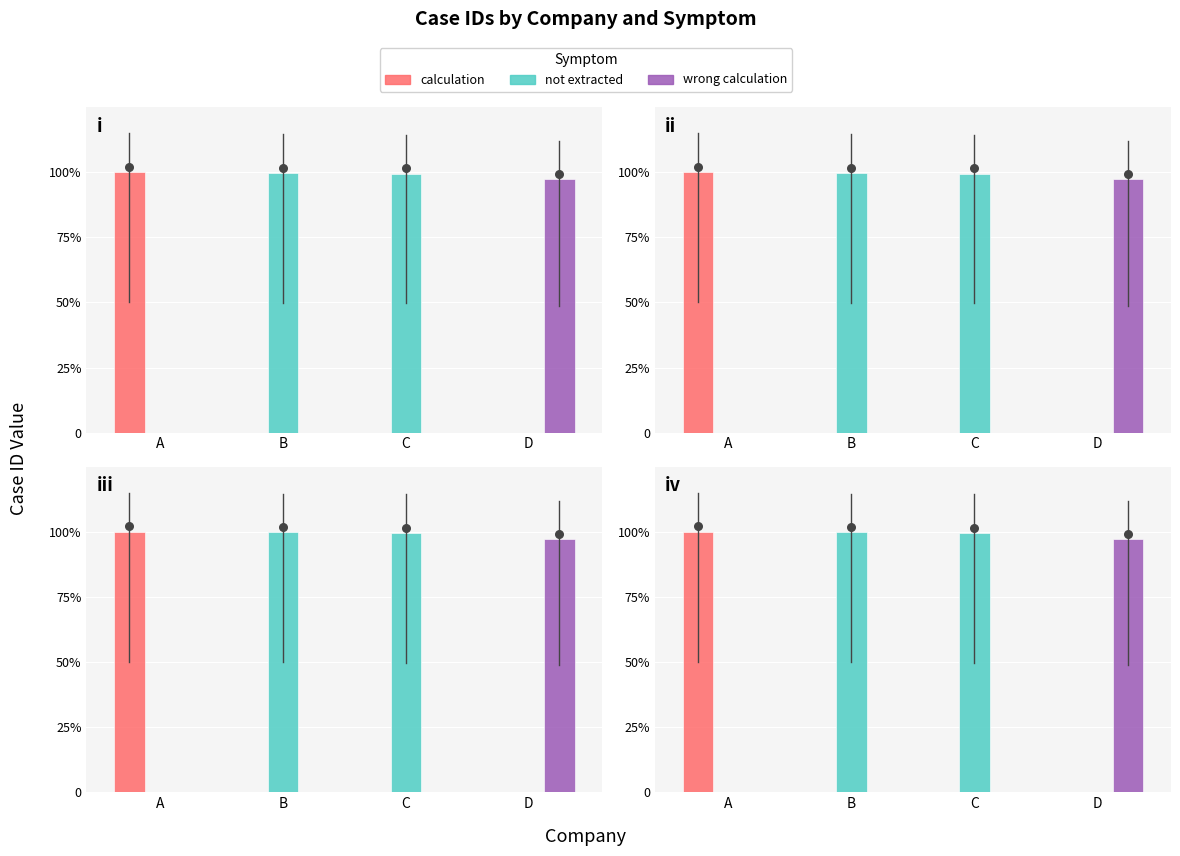

Is the value of not extracted at B greater than the value of calculation at D?

Yes